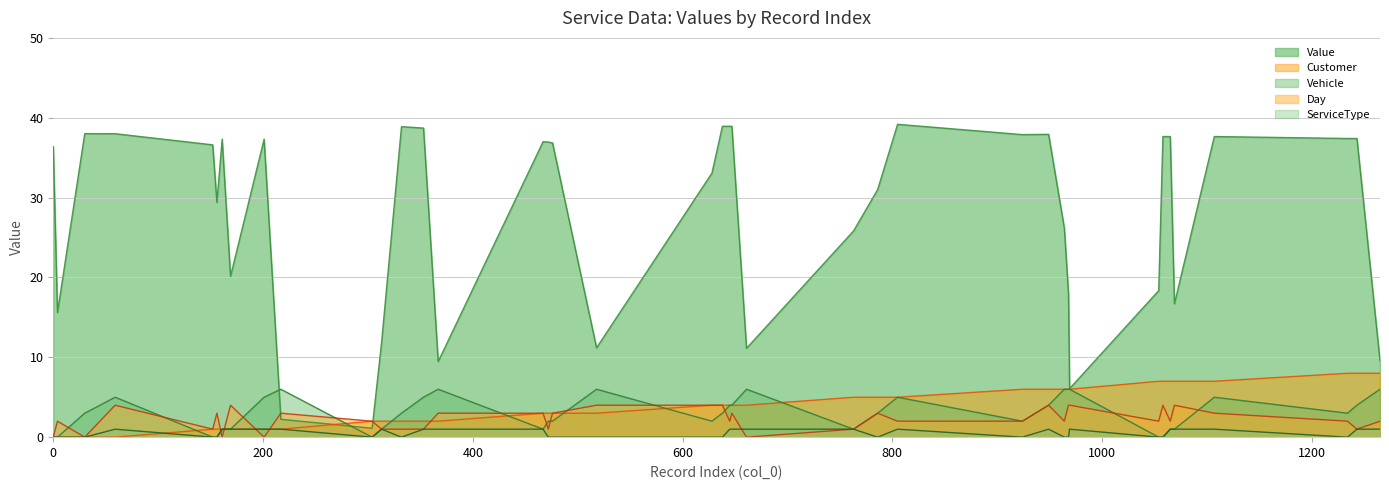

What is the value of the Customer point at the 13th from the left?

2.0